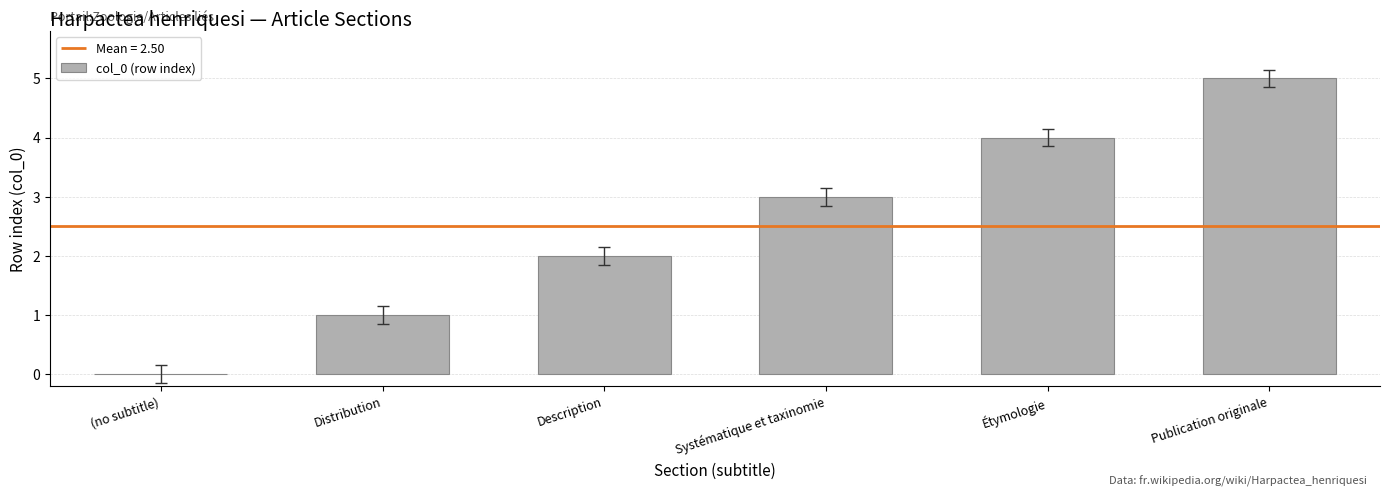

Rank the categories by value from highest to lowest.

Publication originale, Étymologie, Systématique et taxinomie, Description, Distribution, (no subtitle)